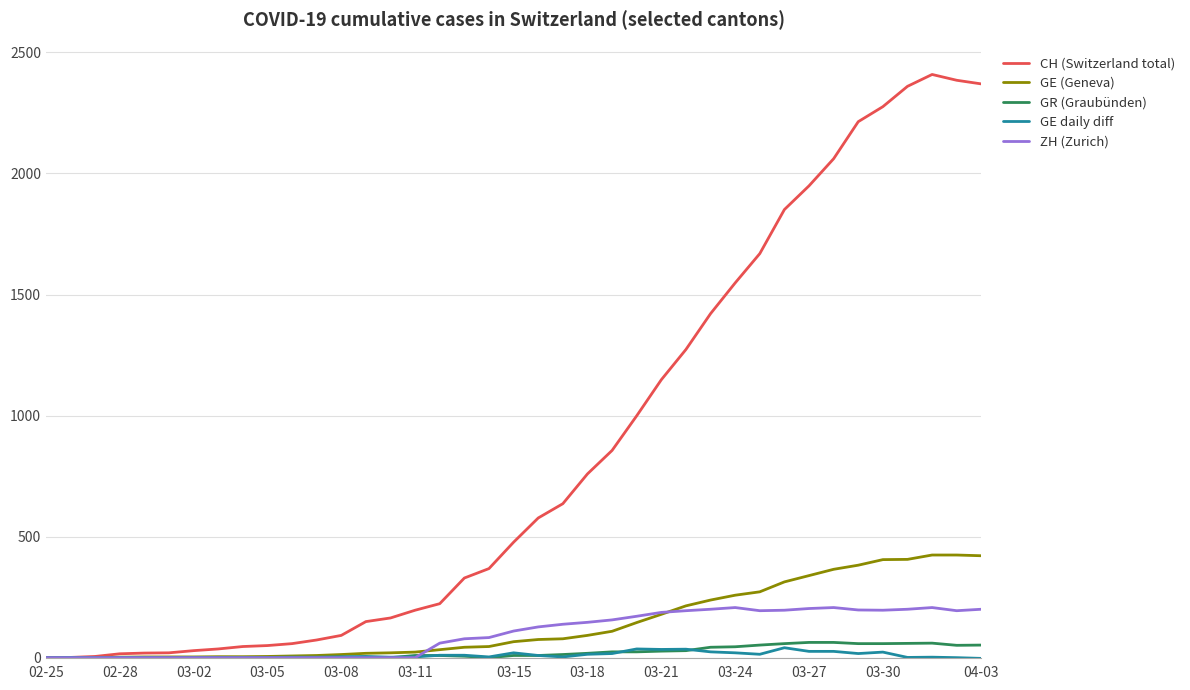

Which series has the largest range (max minus min)?

CH (Switzerland total)